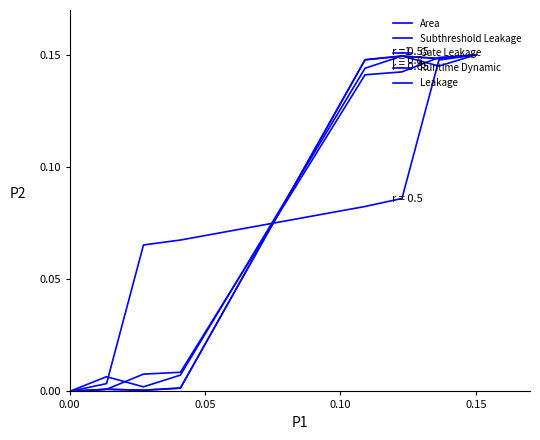

Where do Runtime Dynamic and Area first cross each other?

0.05 and 0.10